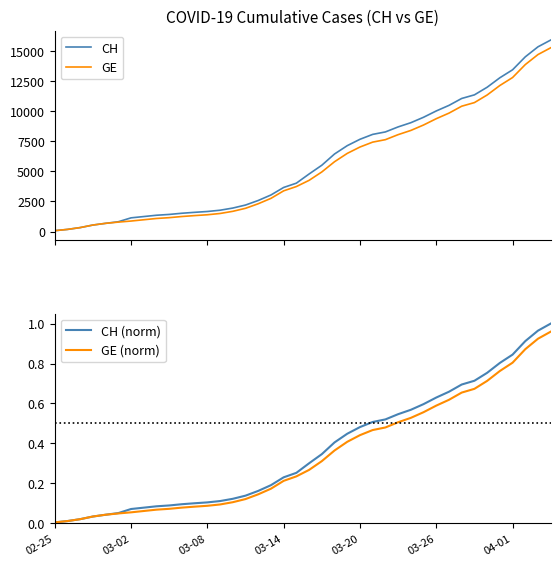

The value of GE (norm) at 19 is 0.1. True or false?

False